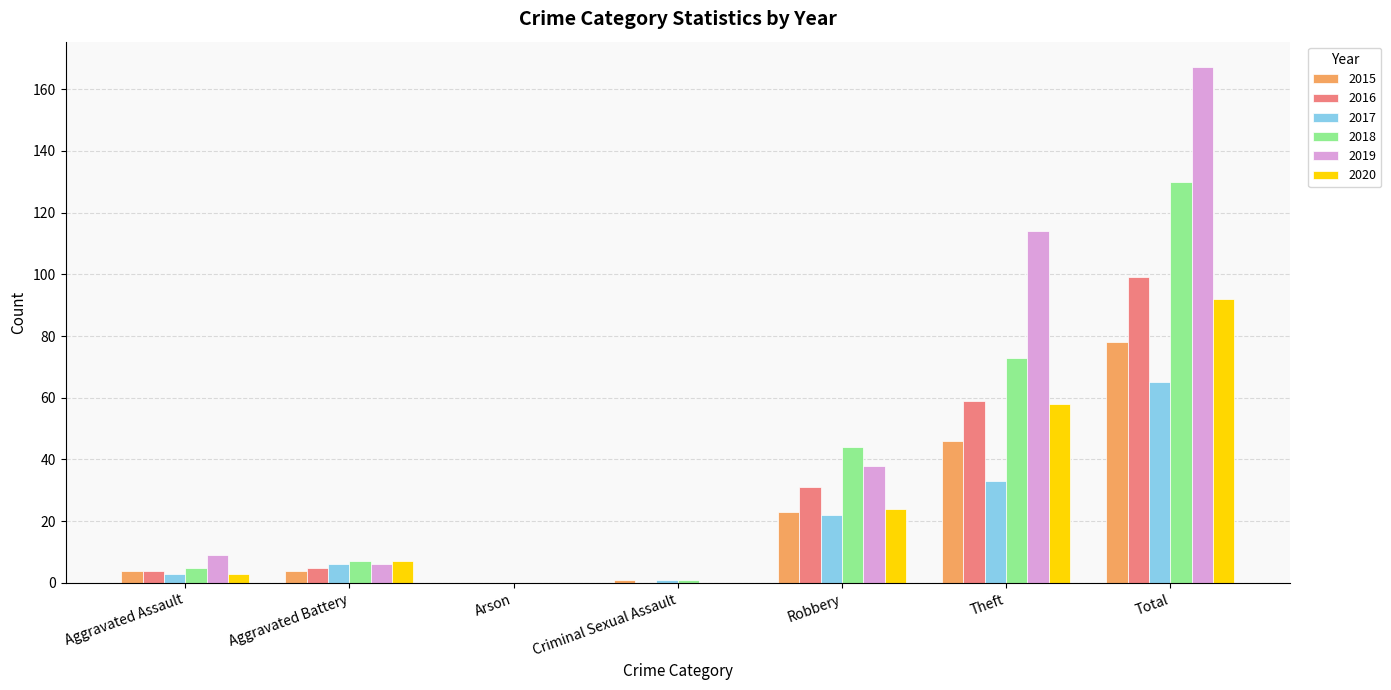

At which category is the sum across all series the highest?

Total